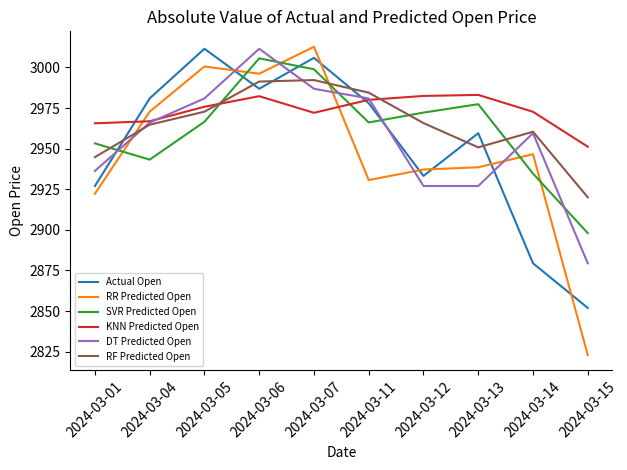

The value of RR Predicted Open at 2024-03-01 is 1517.2. True or false?

False